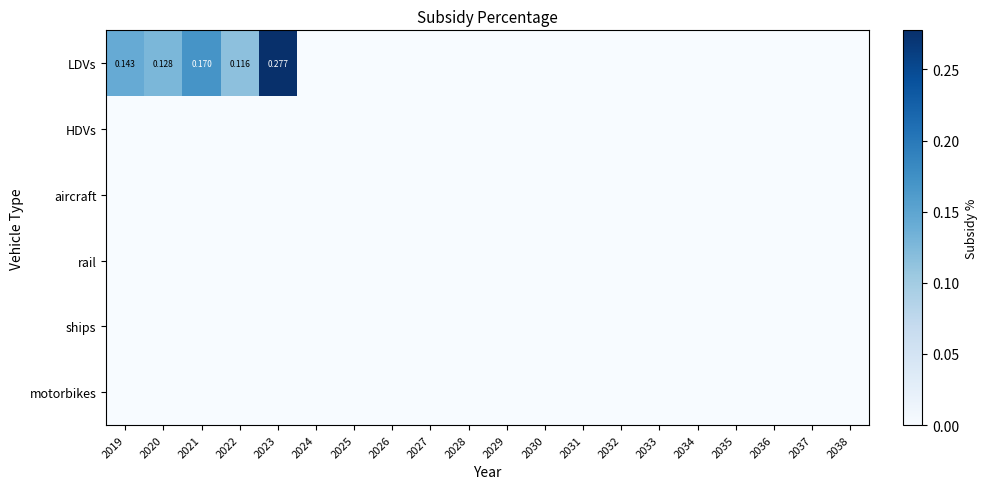

Between 2035 and 2026, which is larger?

2035